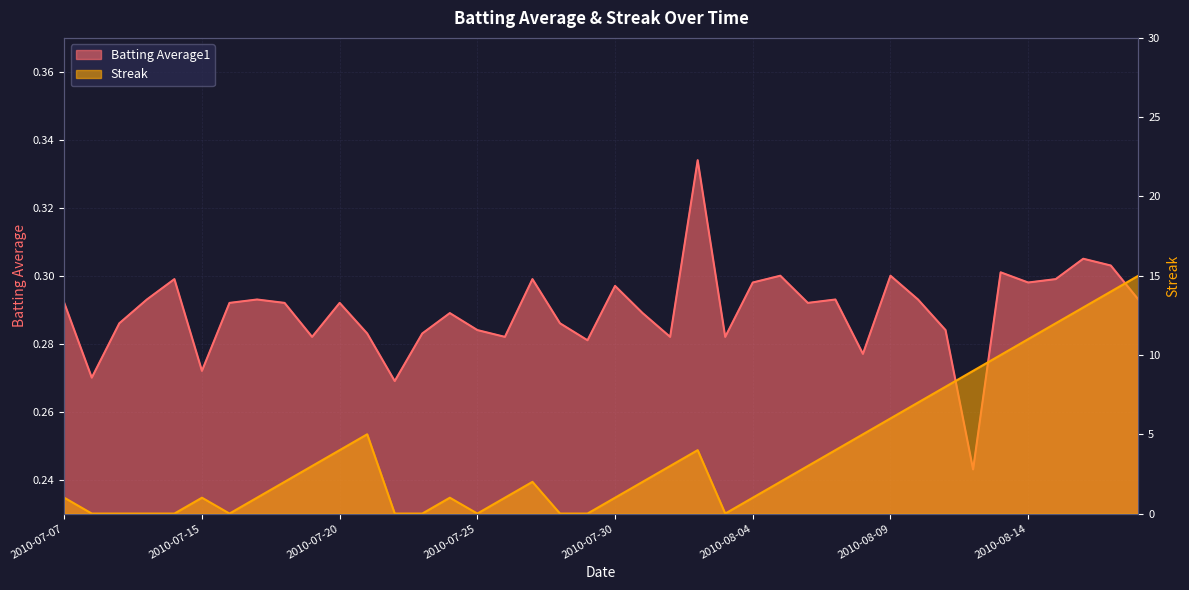

Rank the series by their maximum value, from highest to lowest.

Streak, Batting Average1